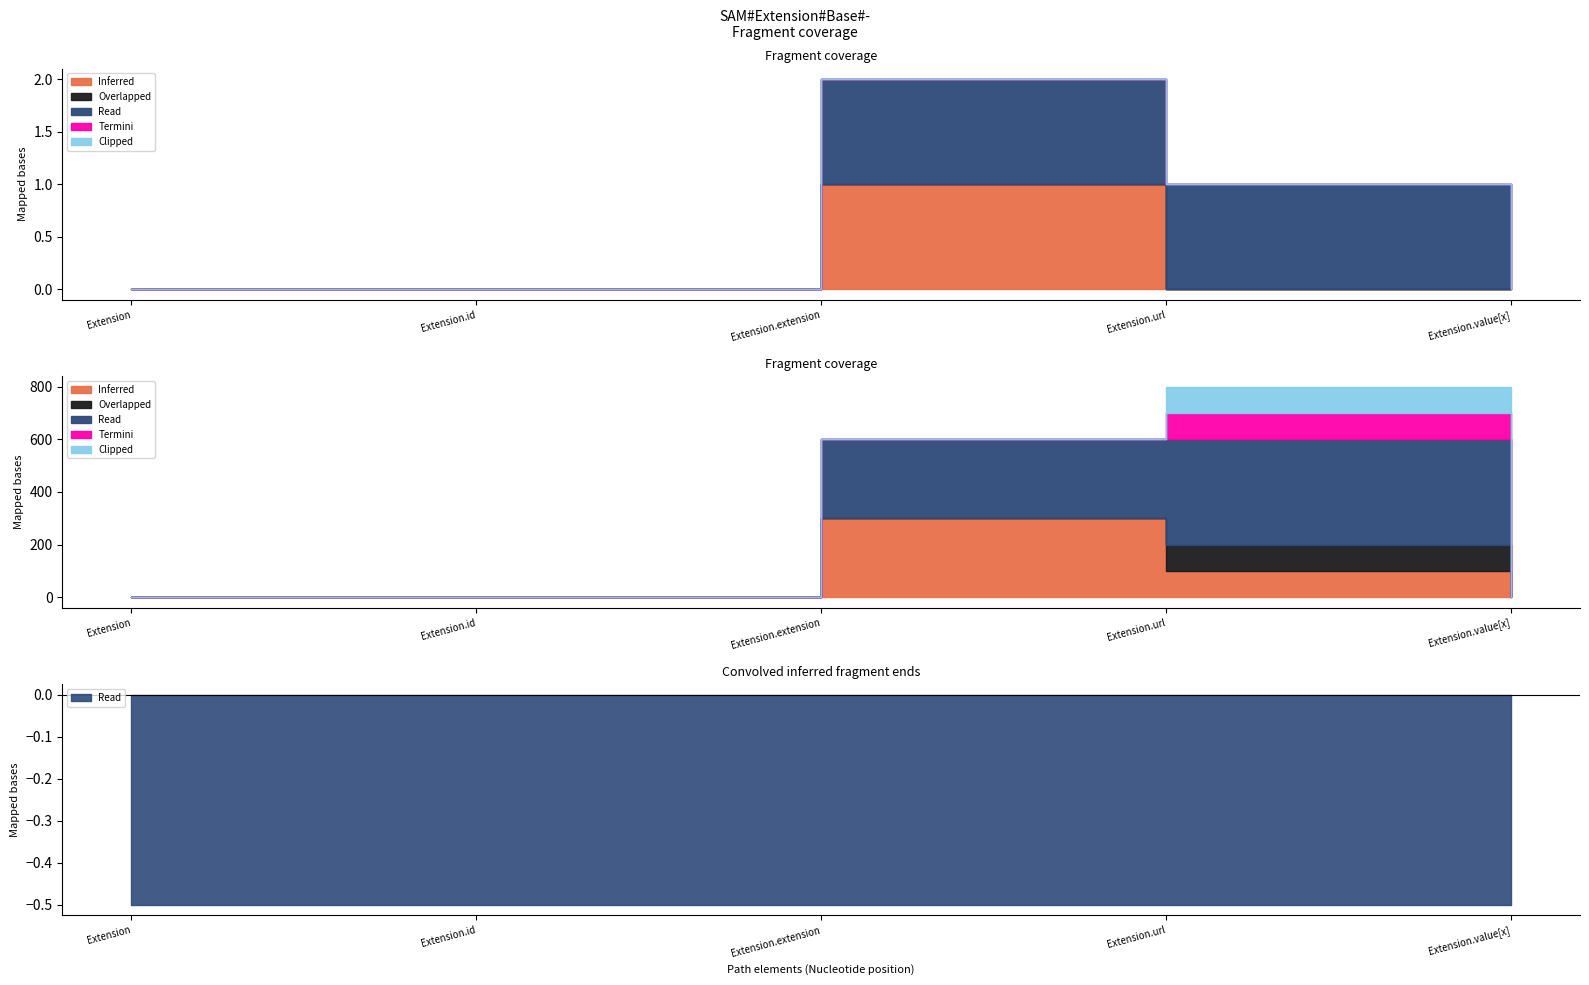

List the series in order of their peak value, lowest first.

Overlapped, Termini, Clipped, Inferred, Read